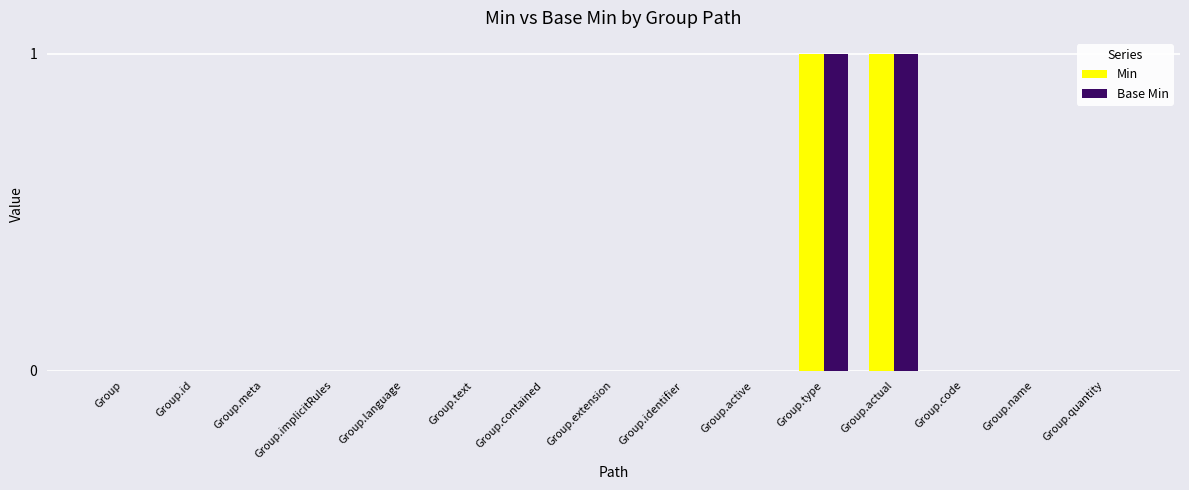

Reading left to right, list all the values displayed in this chart.

Min: Group=0	Group.id=0	Group.meta=0	Group.implicitRules=0	Group.language=0	Group.text=0	Group.contained=0	Group.extension=0	Group.identifier=0	Group.active=0	Group.type=1	Group.actual=1	Group.code=0	Group.name=0	Group.quantity=0
Base Min: Group=0	Group.id=0	Group.meta=0	Group.implicitRules=0	Group.language=0	Group.text=0	Group.contained=0	Group.extension=0	Group.identifier=0	Group.active=0	Group.type=1	Group.actual=1	Group.code=0	Group.name=0	Group.quantity=0